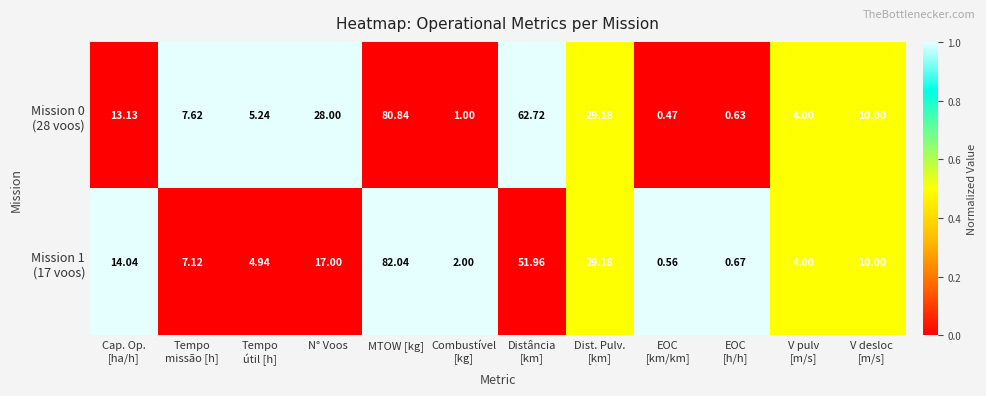

At which category is the sum across all series the highest?

MTOW [kg]